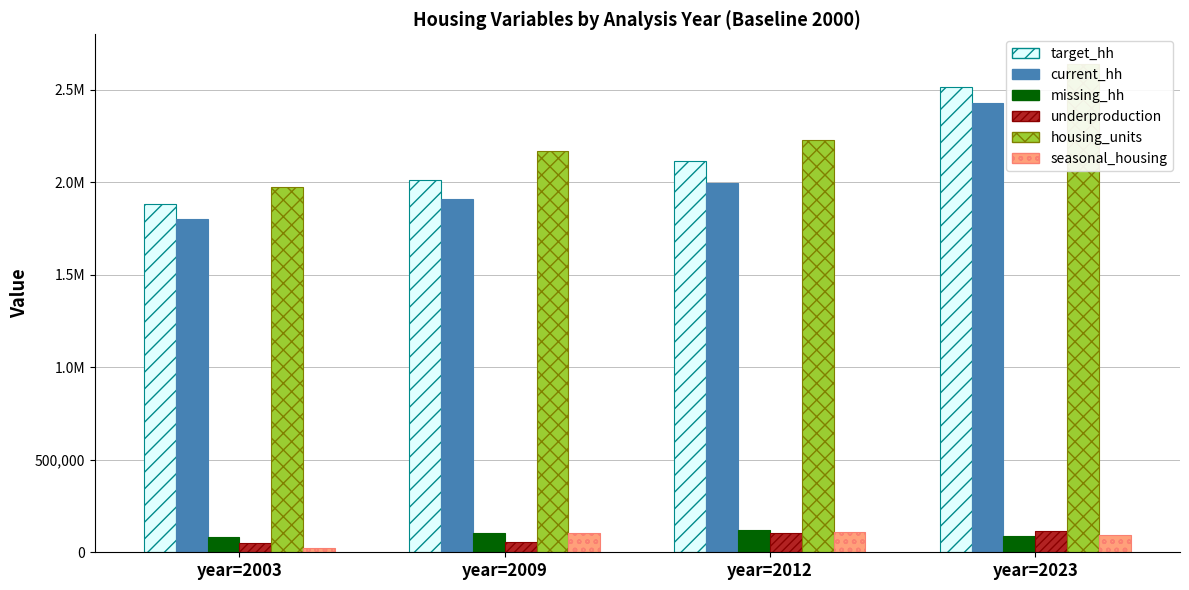

Reading left to right, transcribe all the data shown in this chart.

target_hh: year=2003=1880777.2	year=2009=2013545.3	year=2012=2115483.8	year=2023=2516047.3
current_hh: year=2003=1800546.0	year=2009=1910173.0	year=2012=1996107.0	year=2023=2428261.0
missing_hh: year=2003=80231.2	year=2009=103372.3	year=2012=119376.8	year=2023=87786.3
underproduction: year=2003=51819.7	year=2009=55656.8	year=2012=103398.1	year=2023=112680.9
housing_units: year=2003=1973622.0	year=2009=2167902.0	year=2012=2230536.0	year=2023=2638093.0
seasonal_housing: year=2003=23811.0	year=2009=104068.0	year=2012=107128.0	year=2023=94822.0